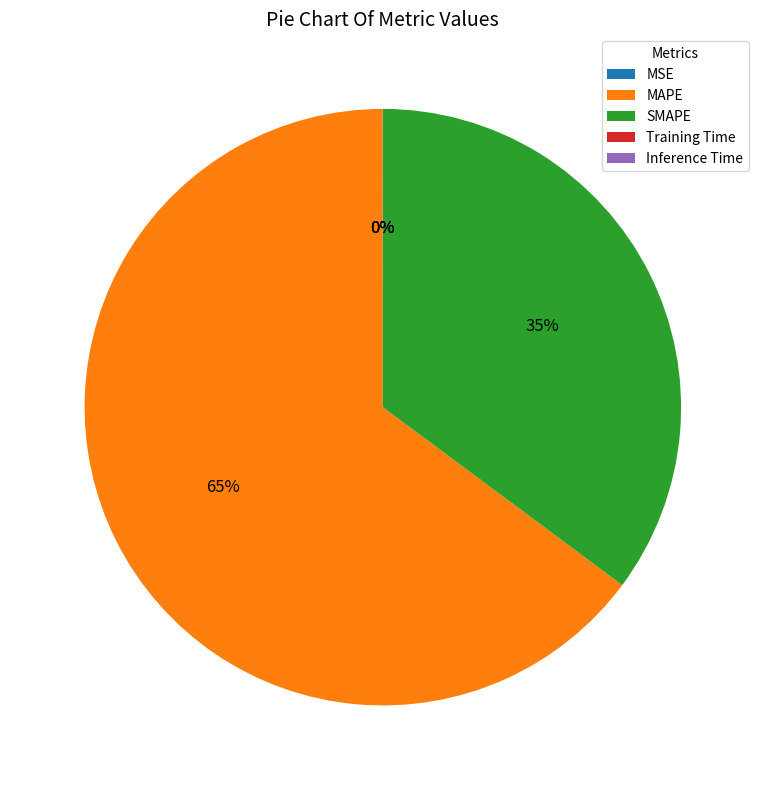

Is it true that MAPE is 70% of the pie?

False